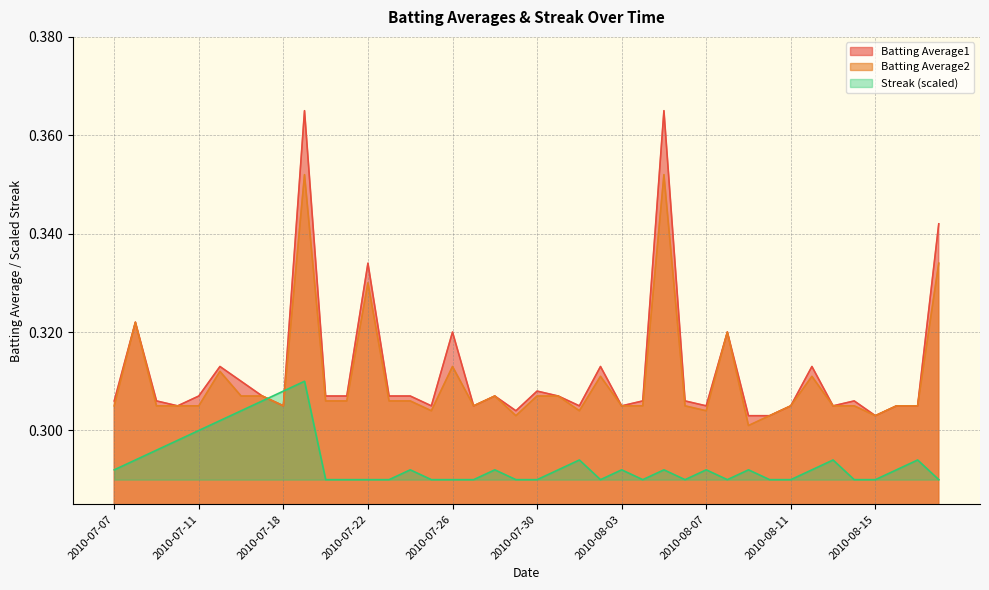

At 2010-07-11, list the series in order from largest to smallest.

Batting Average1, Batting Average2, Streak (scaled)